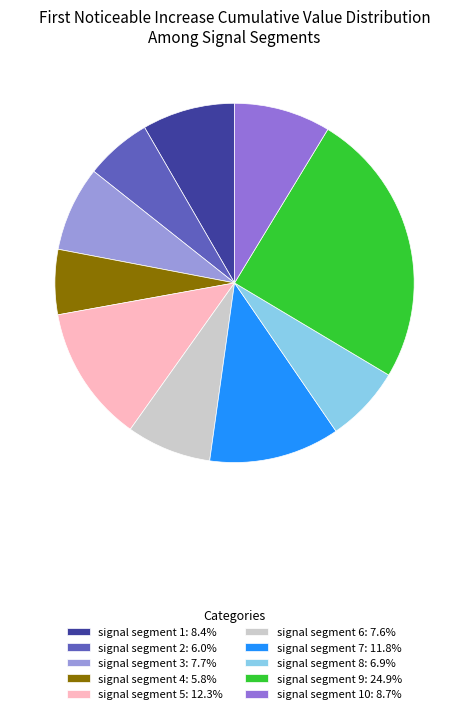

Is there any slice that represents more than half of the pie?

No